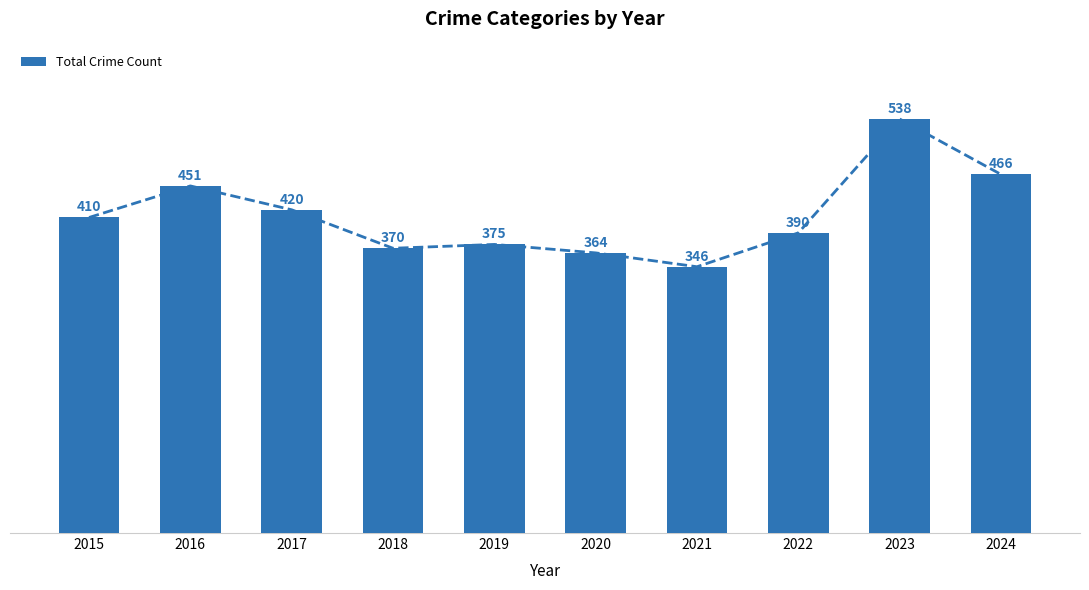

What is the value of the 9th bar from the left?

538